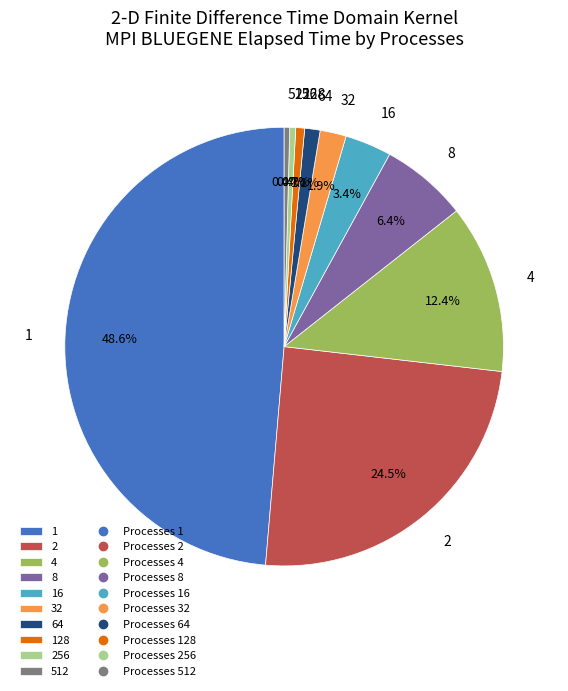

The 4 slice represents 12% of the pie. True or false?

True